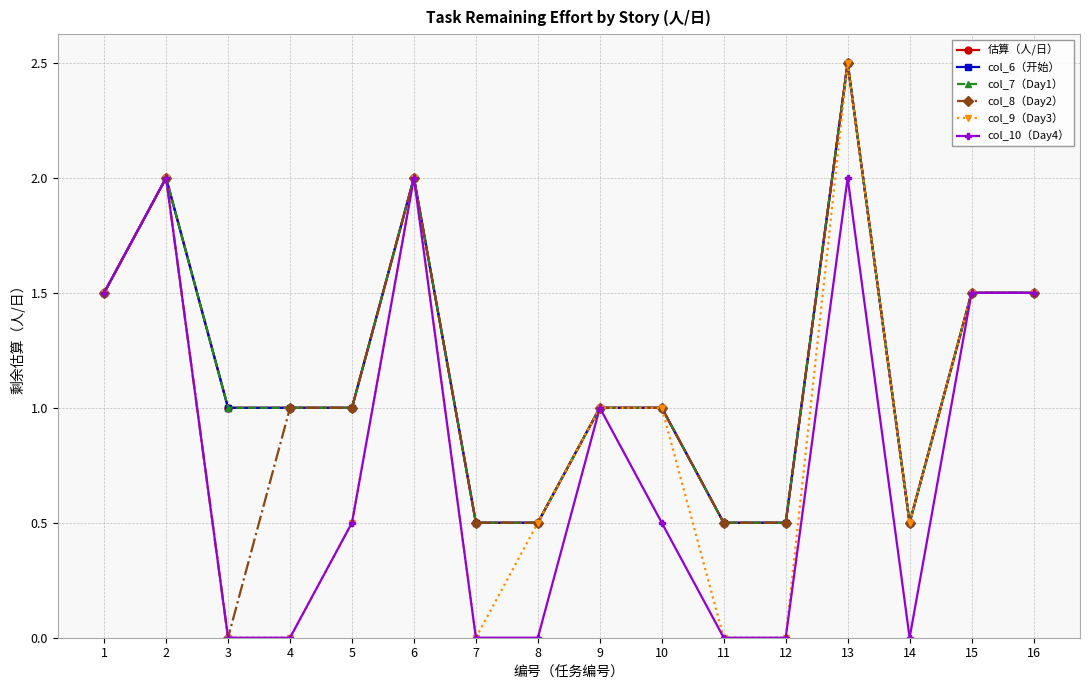

Count the number of data series in this chart.

6